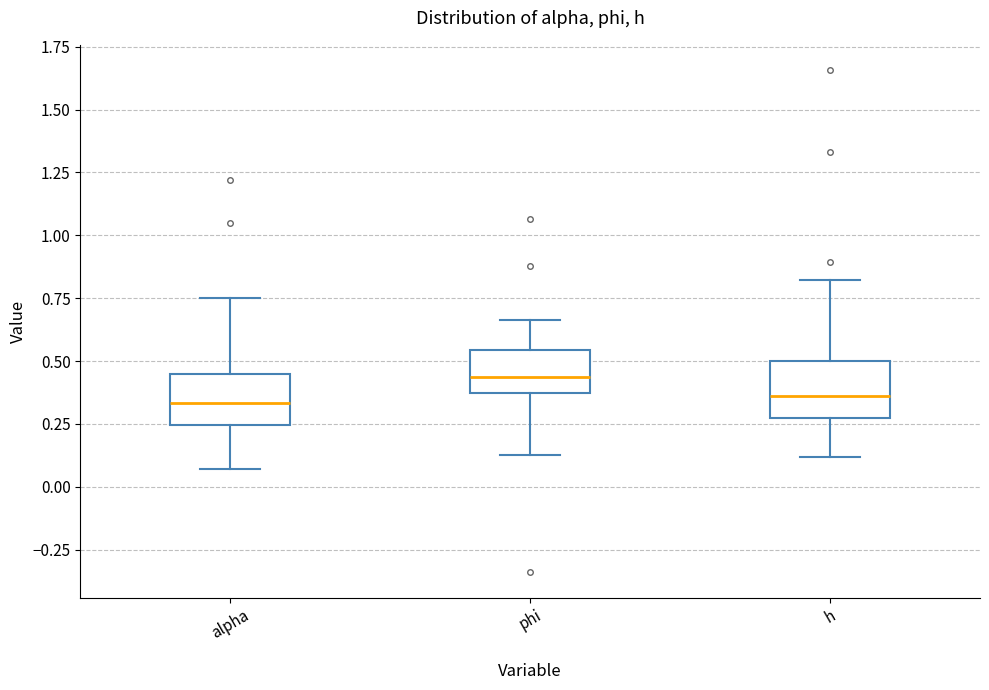

Where does the median line of the box for h sit on the y-axis? The values are not printed on the chart, so give them approximately, as read against the axis.

0.35